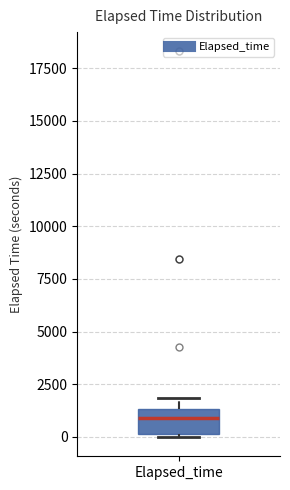

Where is the upper edge of the box for Elapsed_time on the y-axis? The values are not printed on the chart, so give them approximately, as read against the axis.

1500